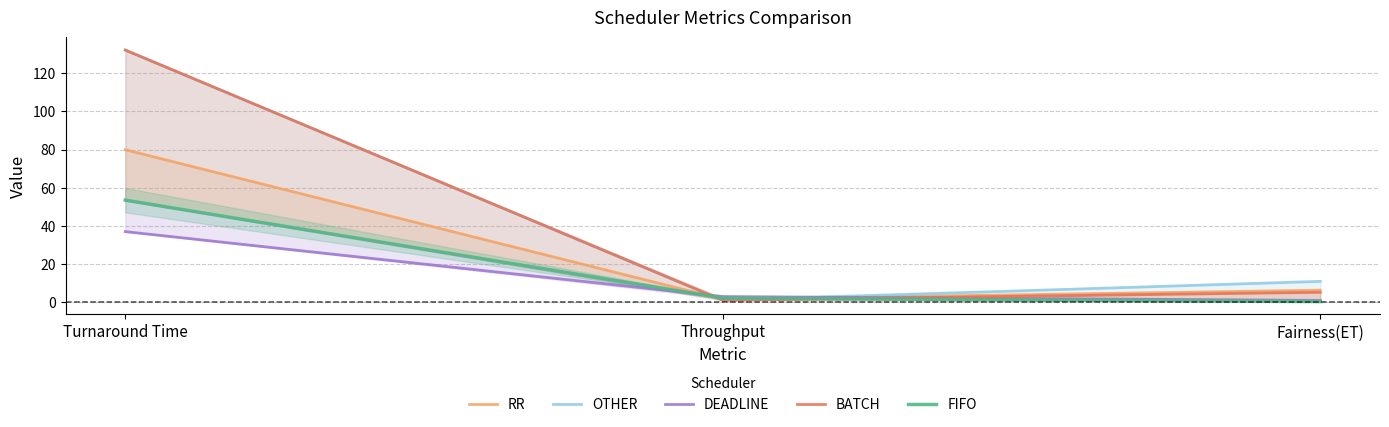

What is the difference between the maximum and minimum values in the BATCH series?

131.5